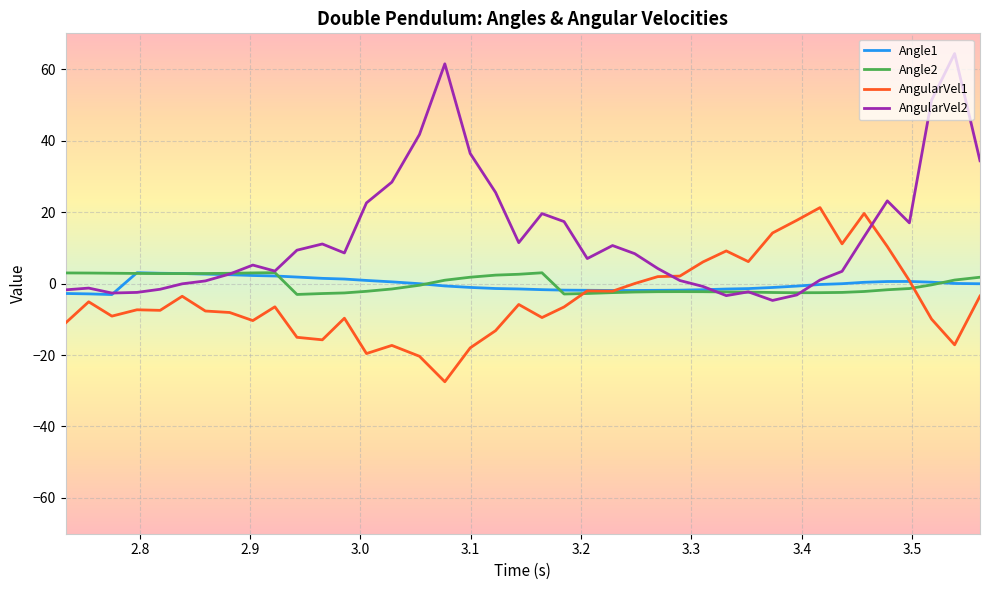

Which series has the largest range (max minus min)?

AngularVel2